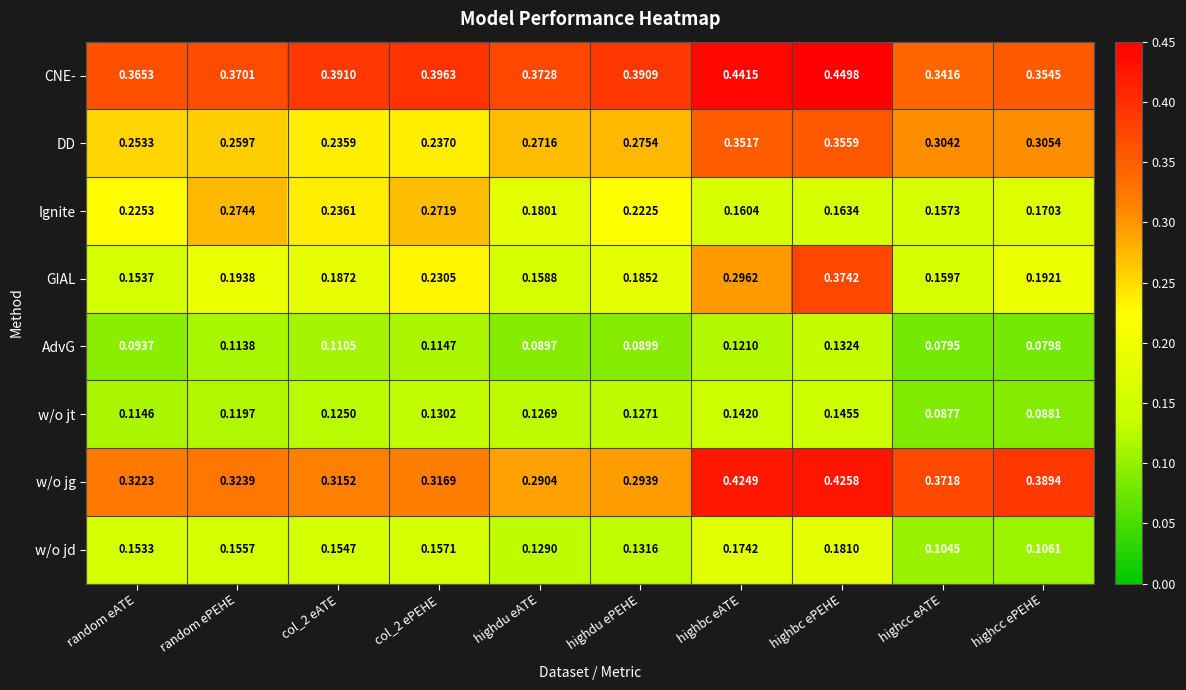

At highdu eATE, list the series in order from smallest to largest.

AdvG, w/o jt, w/o jd, GIAL, Ignite, DD, w/o jg, CNE-